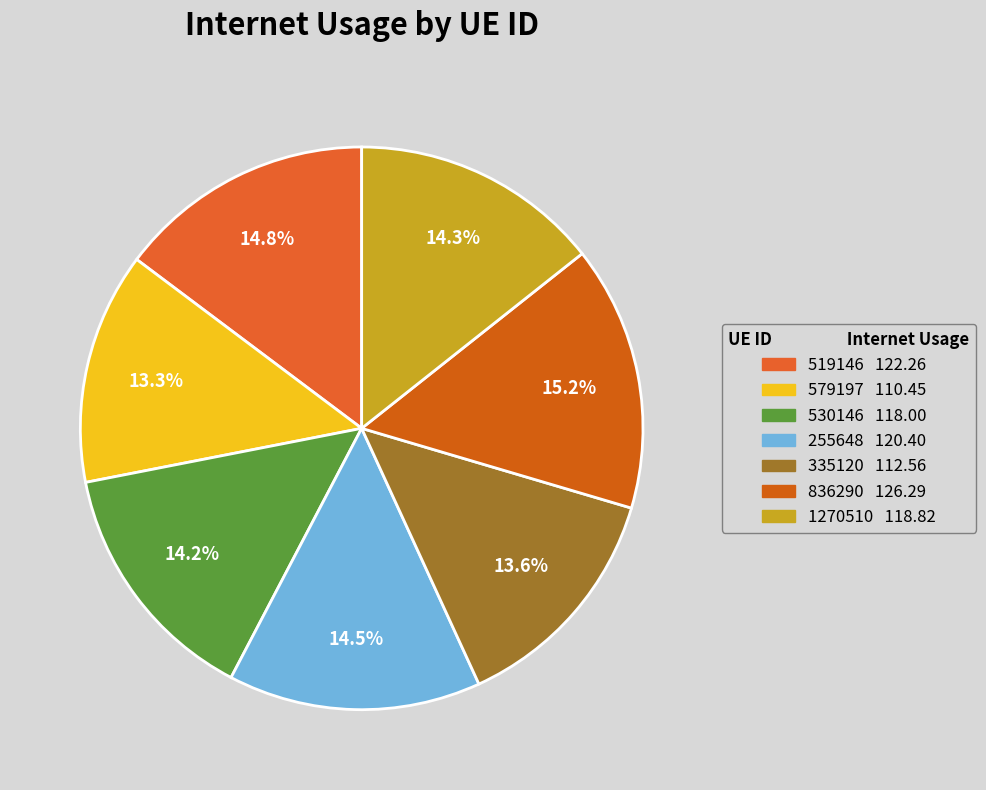

How many slices are in this pie chart?

7